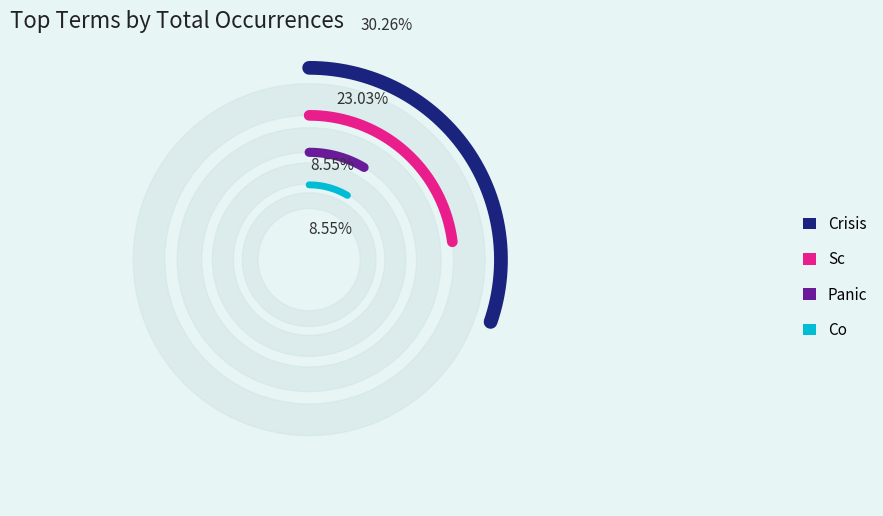

What percentage is NOT represented by crisis?

69.7%